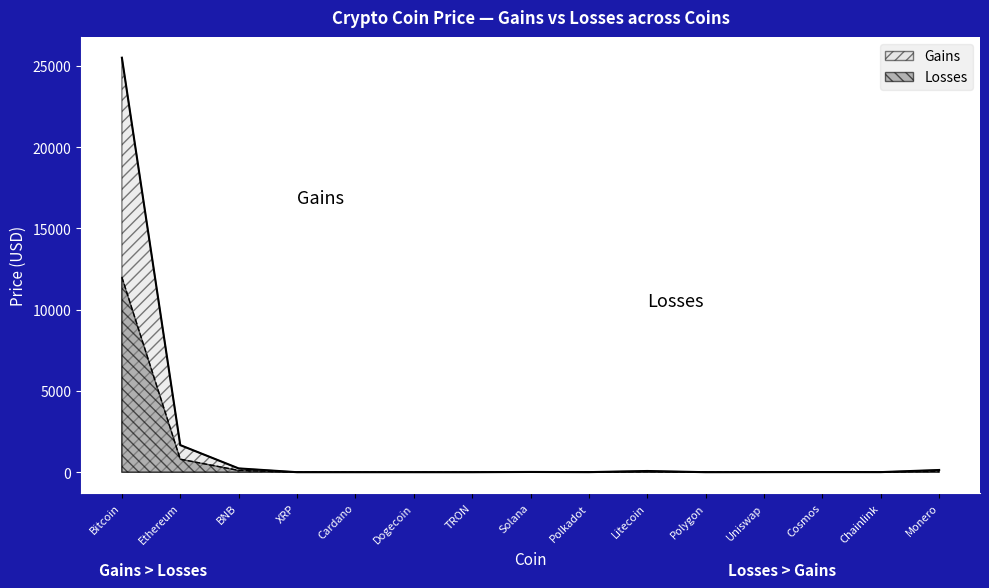

Where is the first local maximum for Losses?

Solana